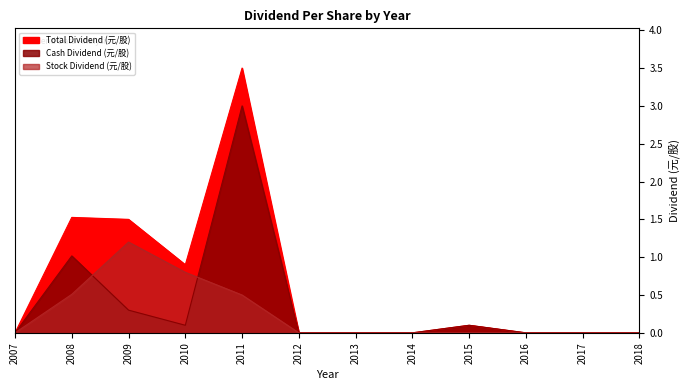

How many lines are shown in the chart?

3